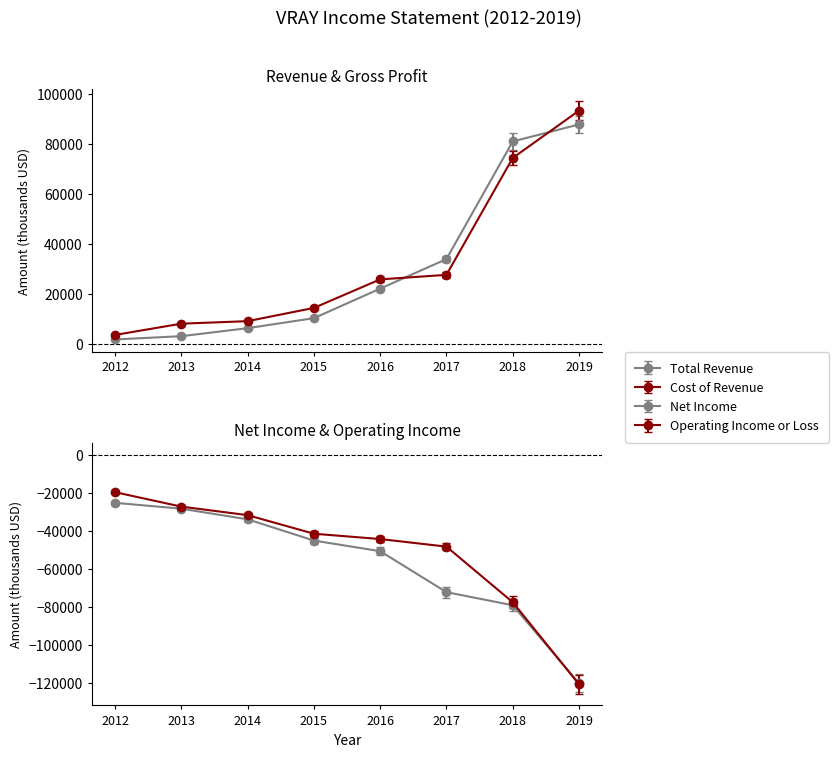

What is the minimum value for Research Development?

-115392